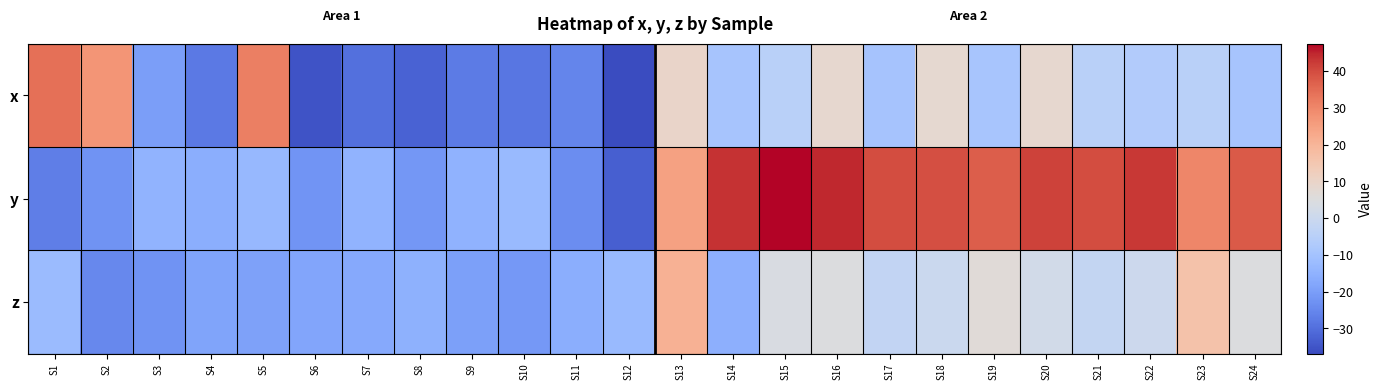

How many distinct data groups are displayed?

3